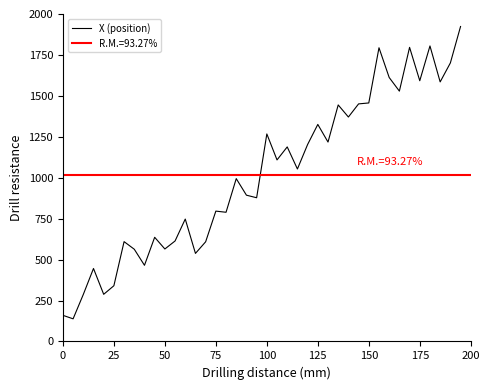

Reading right to left, what are all the values shown in this chart?

1923.6	1701.0	1585.2	1804.9	1592.4	1796.3	1528.9	1612.2	1793.8	1456.7	1451.0	1370.8	1444.6	1217.8	1325.5	1203.0	1053.3	1188.2	1108.8	1267.4	877.7	893.4	994.5	789.1	796.1	608.8	537.8	747.6	613.6	564.8	636.2	465.2	563.3	609.7	340.4	288.0	445.7	287.0	138.3	159.6